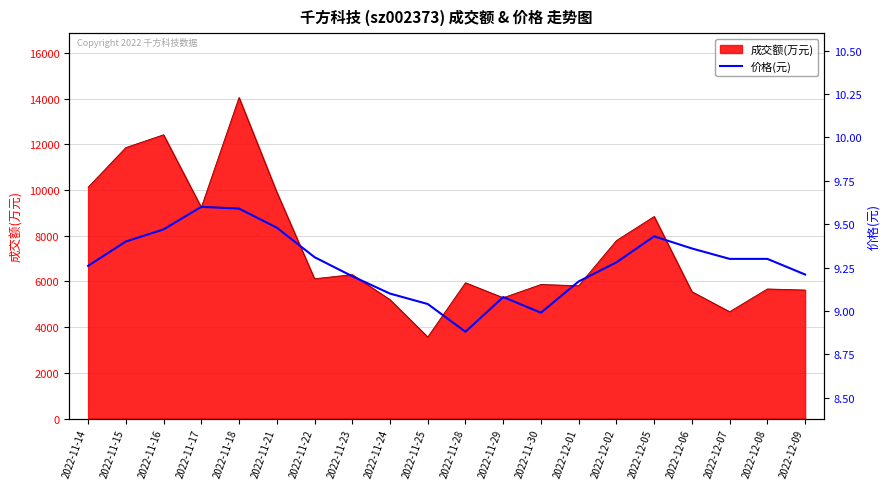

The value of 成交额(万元) at 2022-11-15 is 3217. True or false?

False